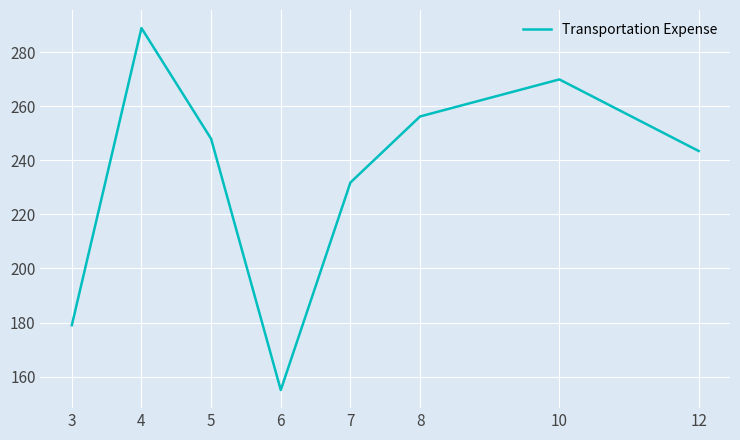

Is it true that the value at 10 is 270.0?

True